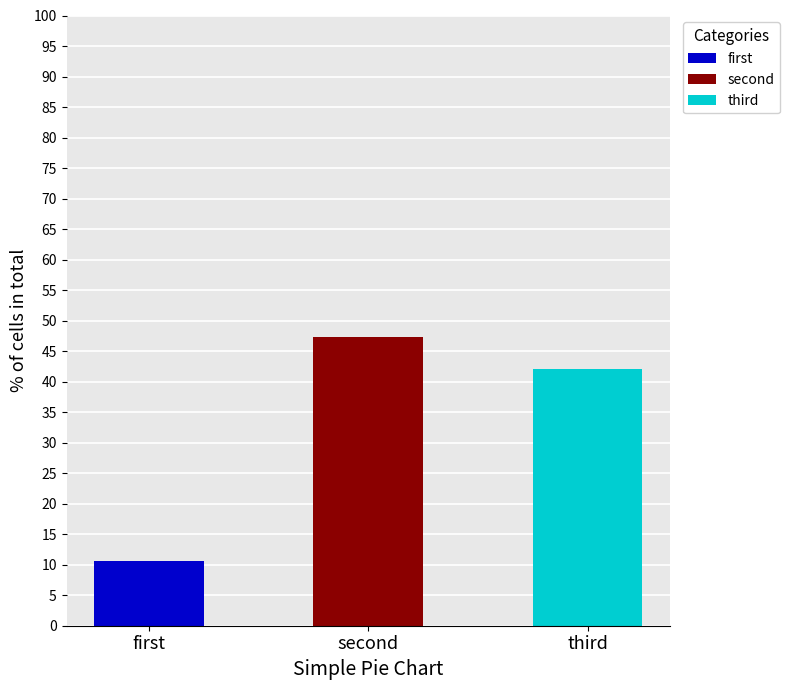

What is the total value across all series at third?

42.1